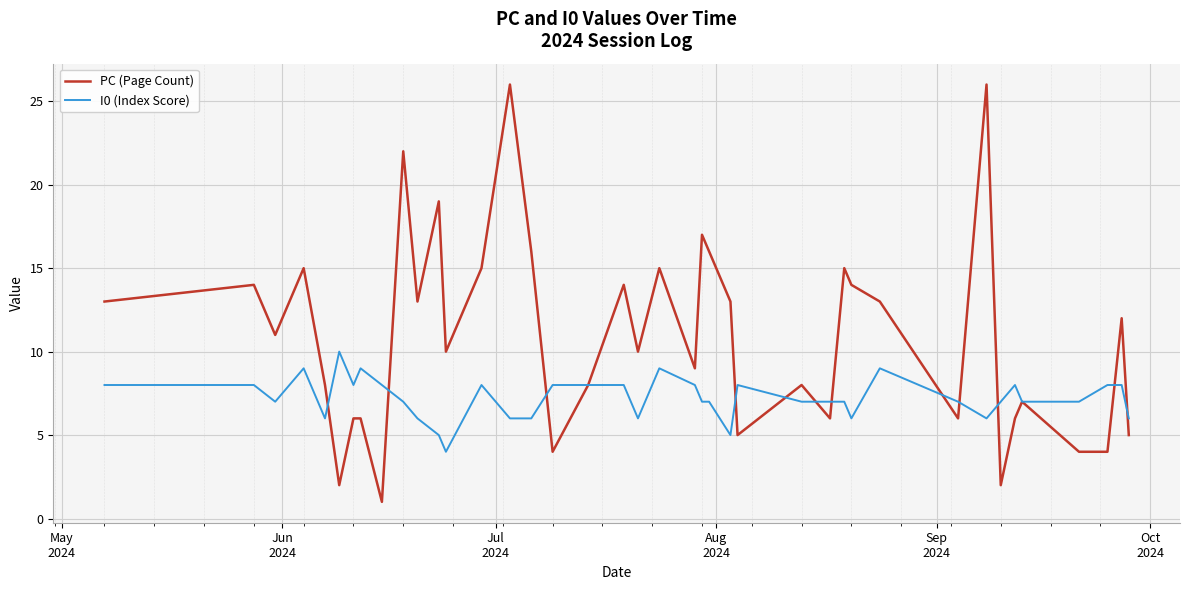

What are all the series names shown in the legend?

PC (Page Count), I0 (Index Score)